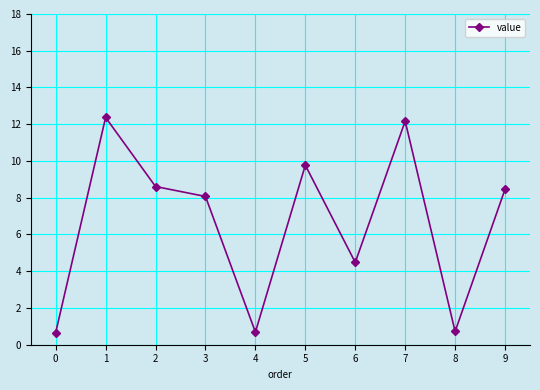

What is the change in value from 2 to 7?

+3.6